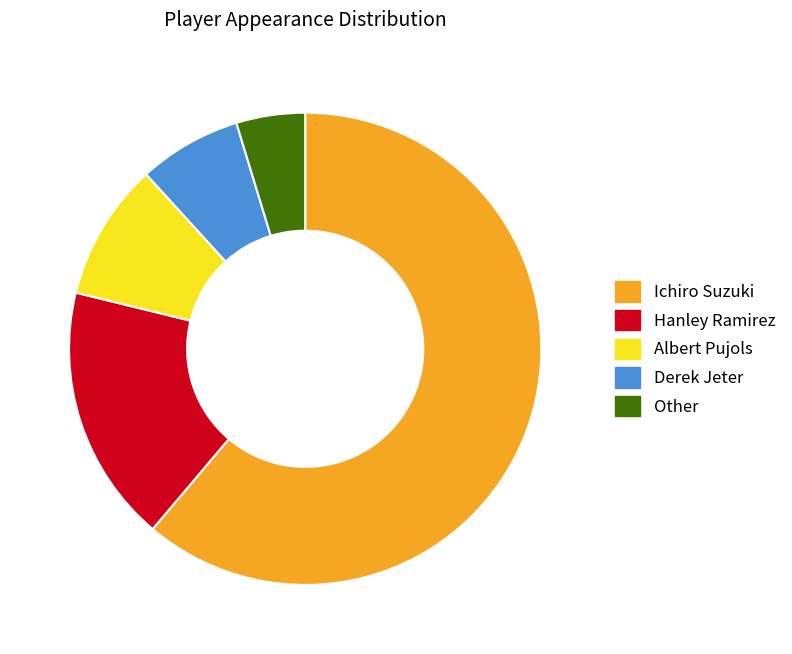

Rank the categories by value from highest to lowest.

Ichiro Suzuki, Hanley Ramirez, Albert Pujols, Derek Jeter, Other